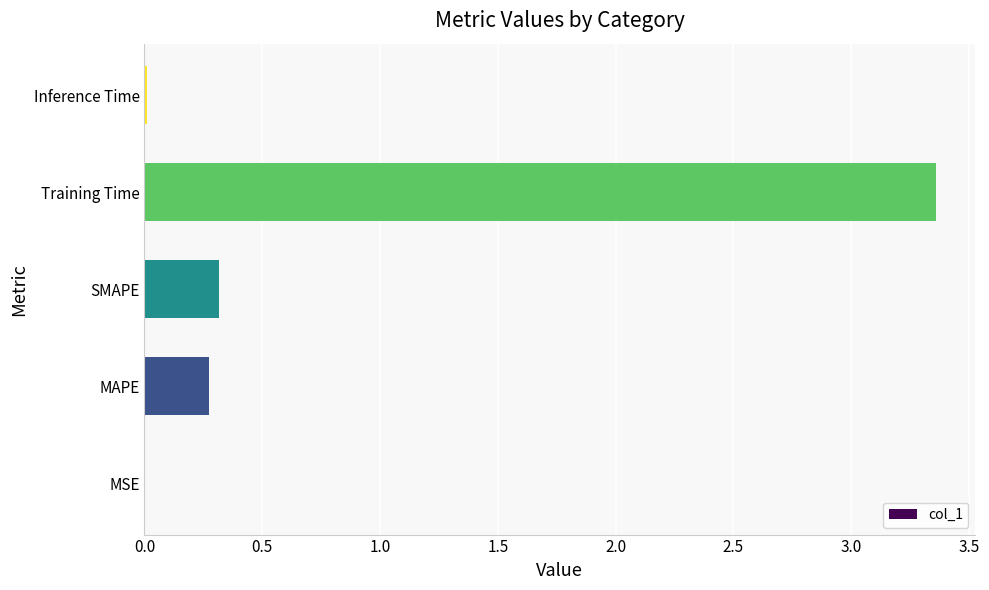

What is the sum of all values?

4.0